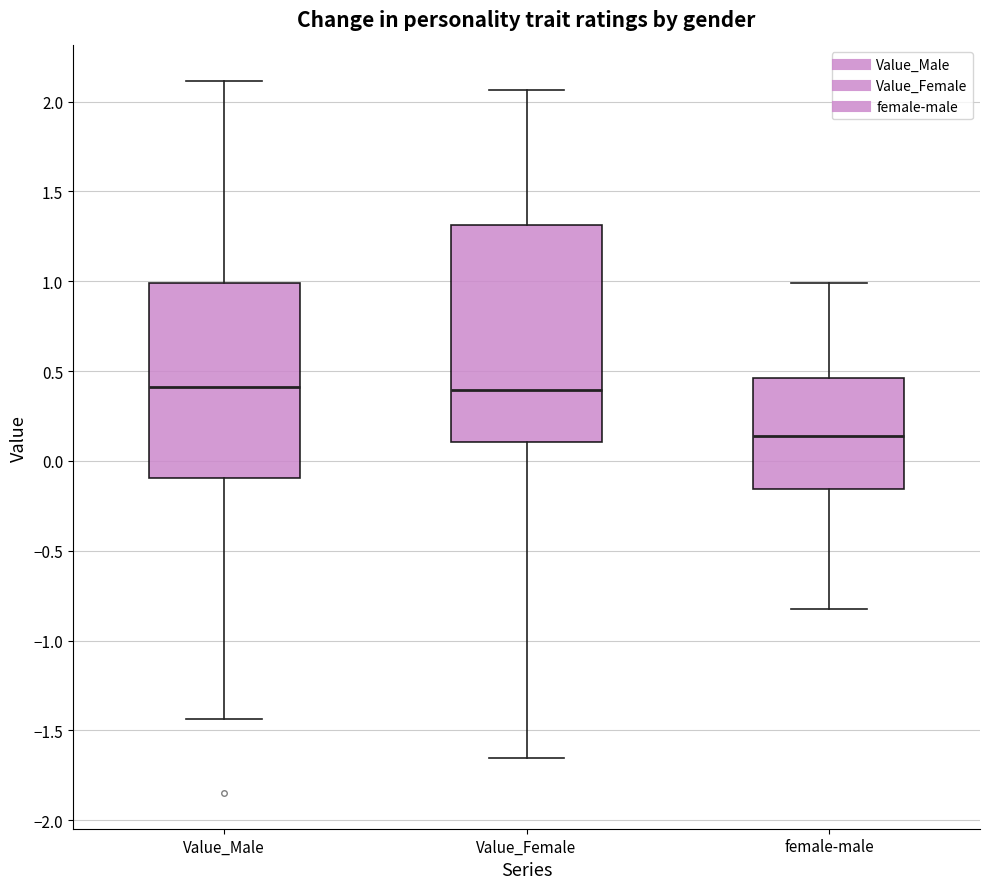

Comparing the boxes themselves (not the whiskers), which one is the tallest?

Value_Female